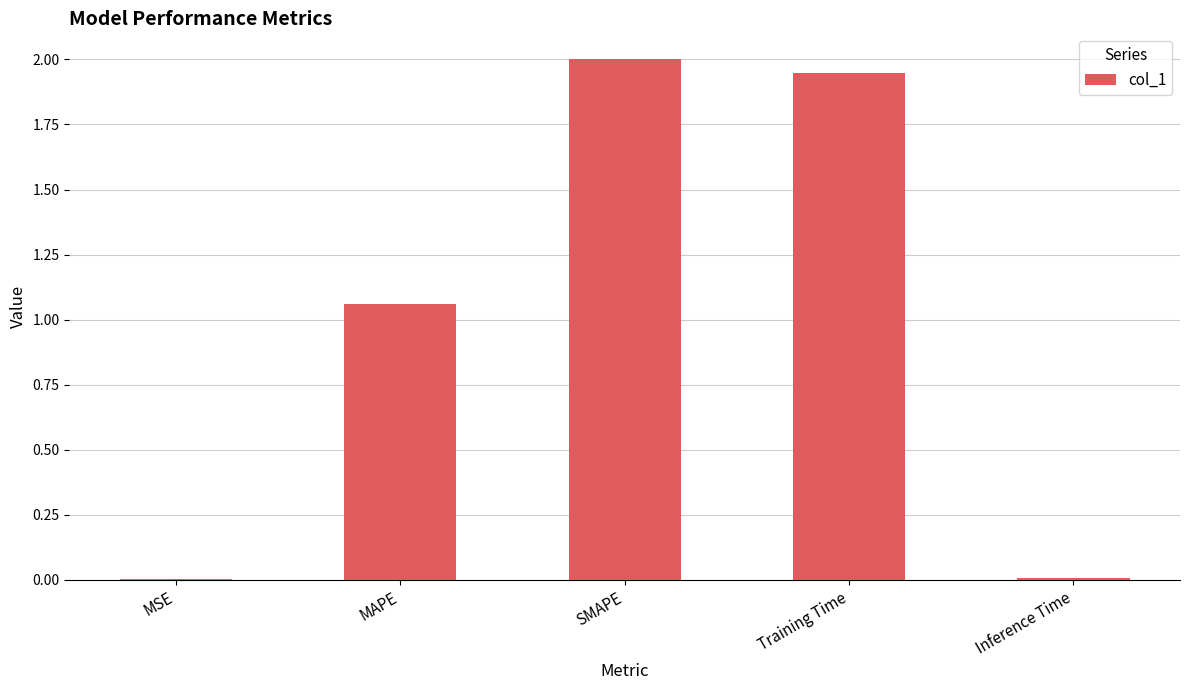

What is the sum of the values at MAPE and SMAPE?

3.1